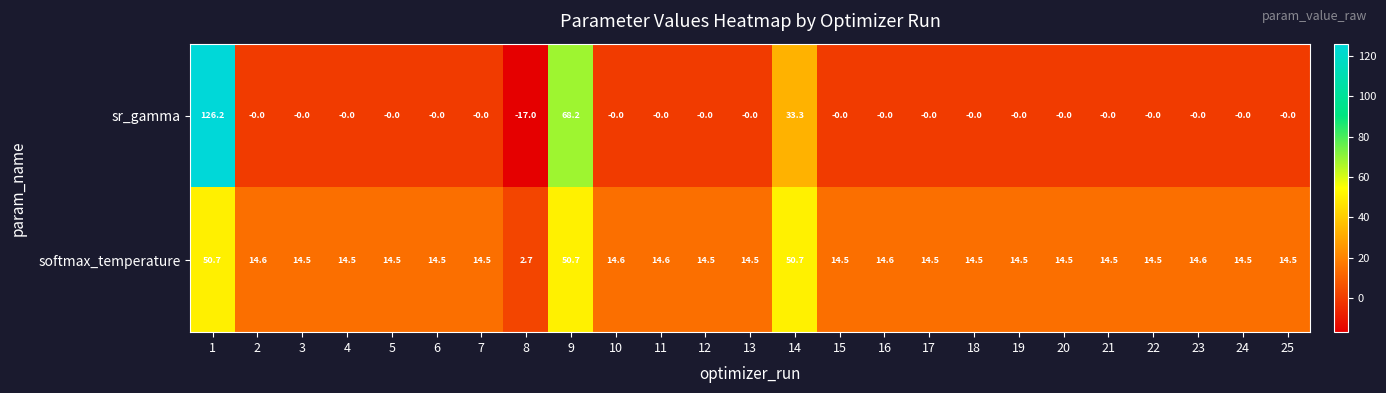

What is the minimum value shown in the chart?

-17.0